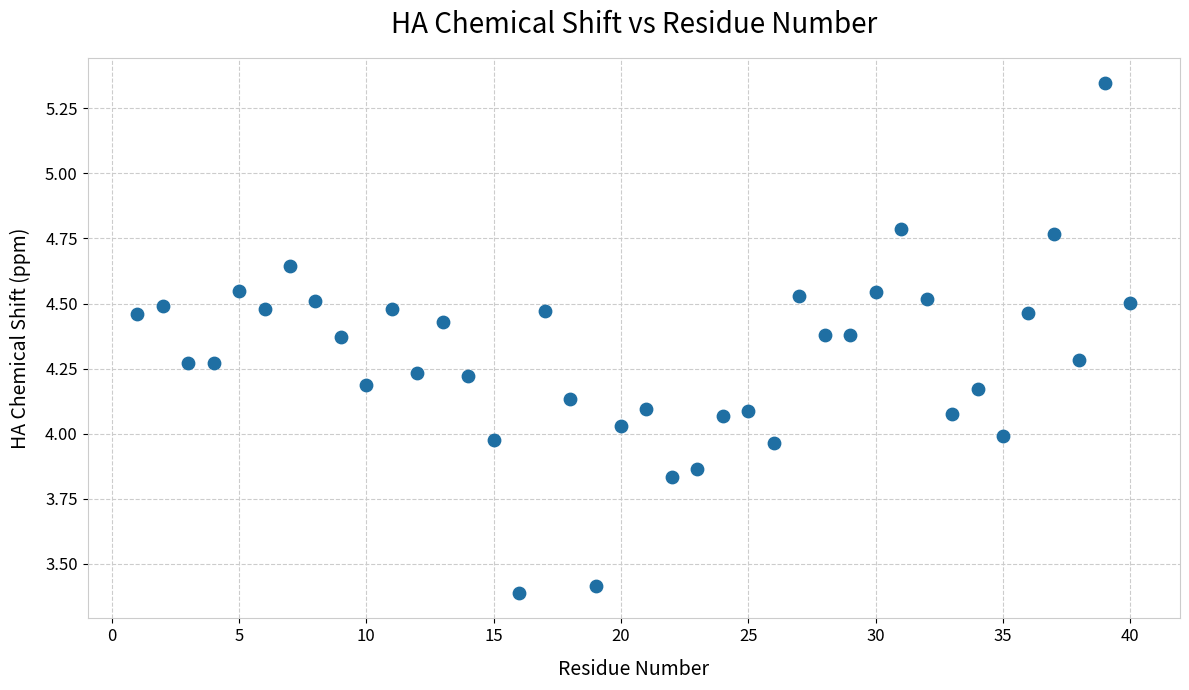

What is the range of Y values (max minus min)?

2.0